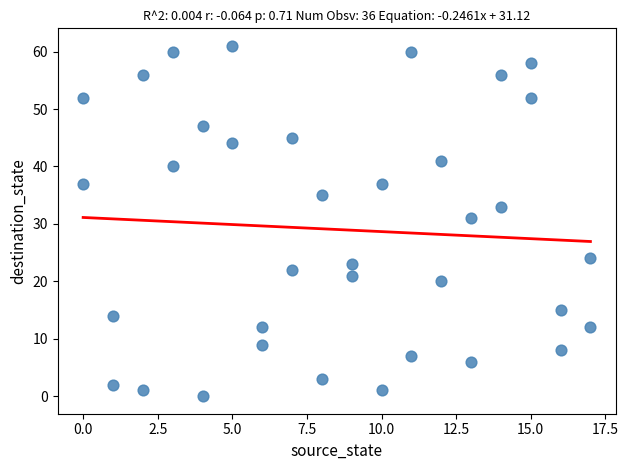

What Y value in the scatter plot is closest to 30?

31